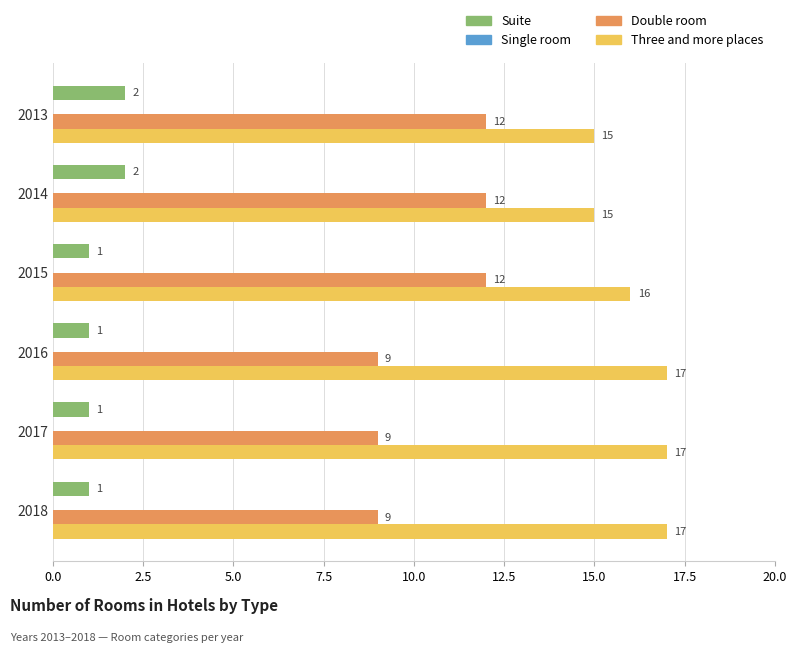

Rank the series by their average value, from lowest to highest.

Suite, Double room, Three and more places